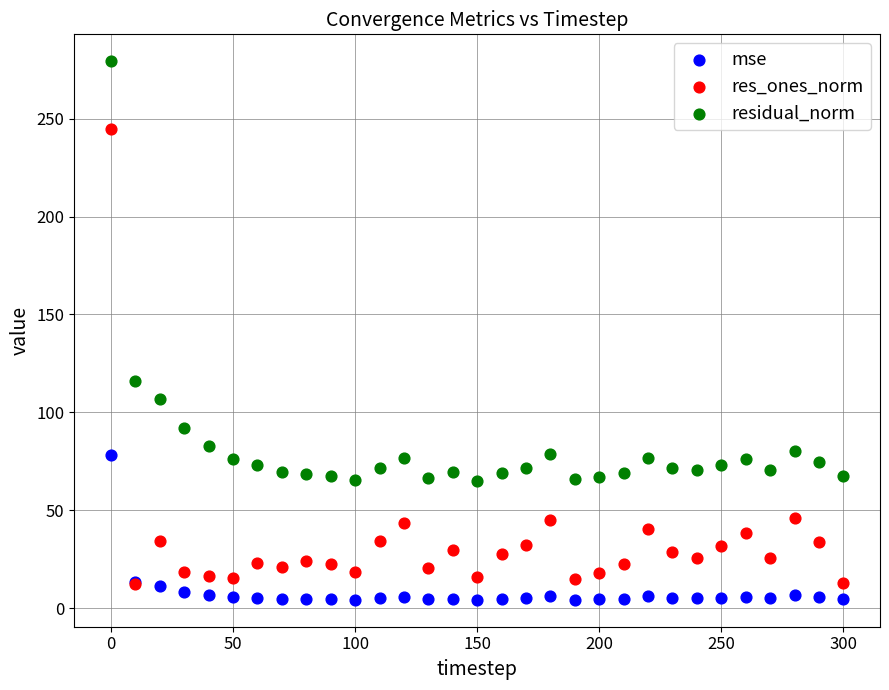

Which series reaches the maximum Y coordinate?

residual_norm